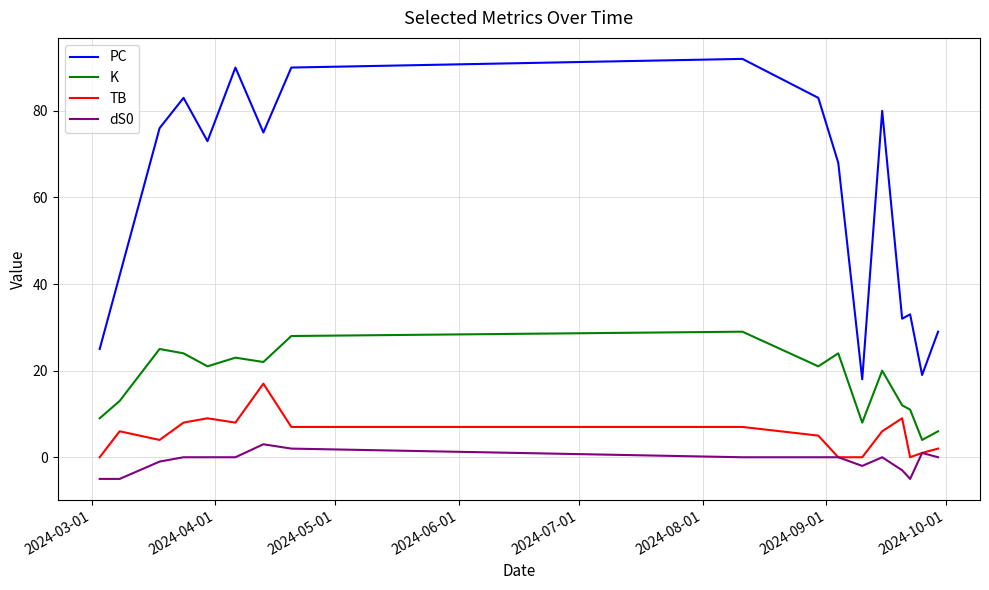

True or false: dS0 and PC cross at least once.

False